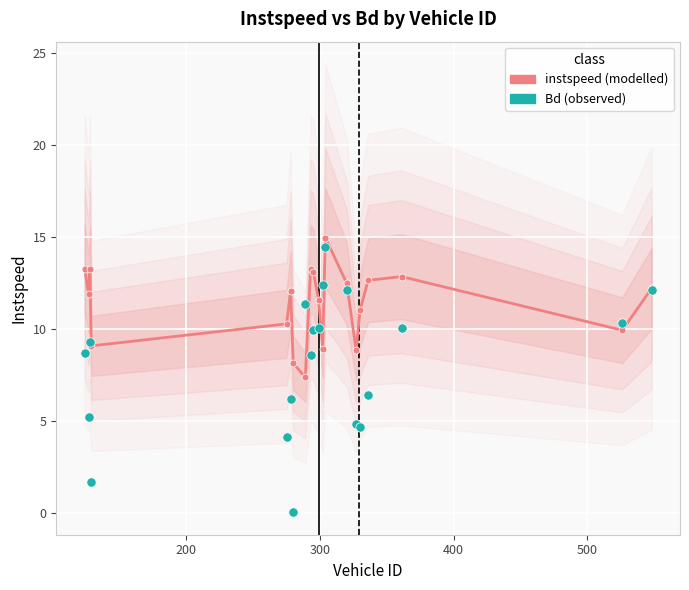

At how many categories does at least one series exceed 10?

17